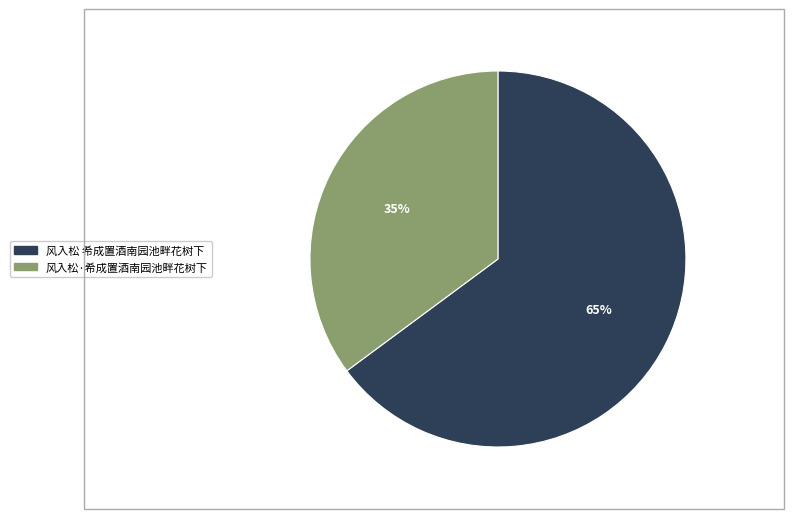

What is the smallest slice in the pie chart?

风入松·希成置酒南园池畔花树下